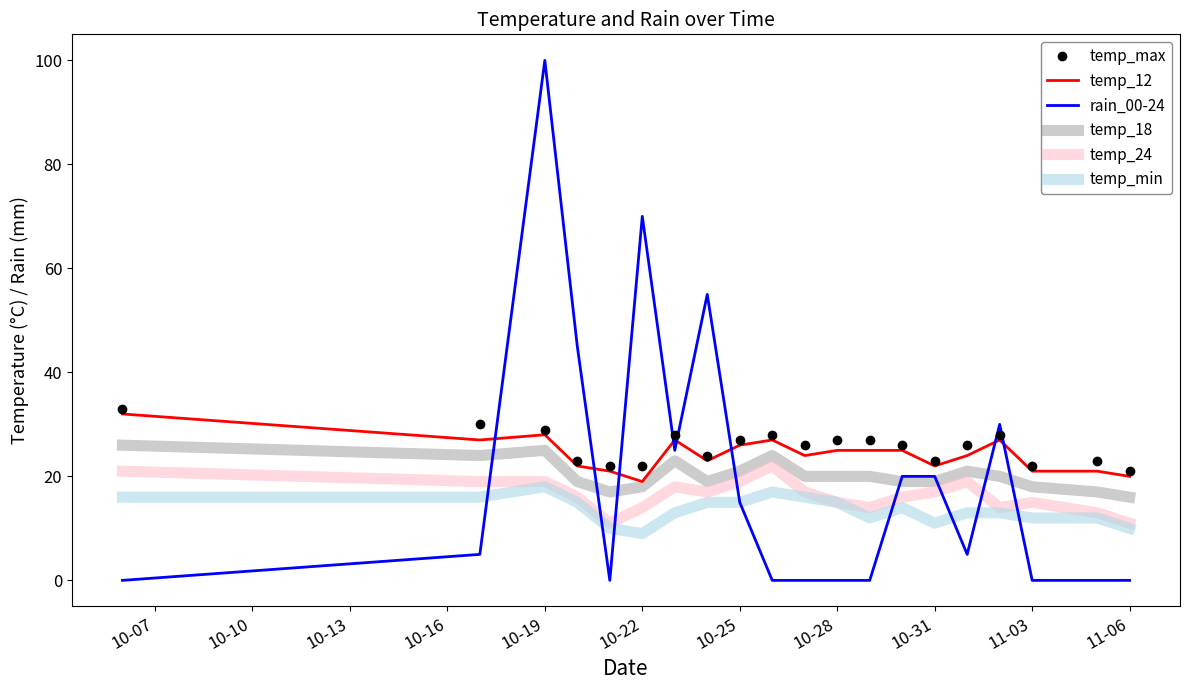

True or false: temp_18 and temp_max intersect in this chart.

False